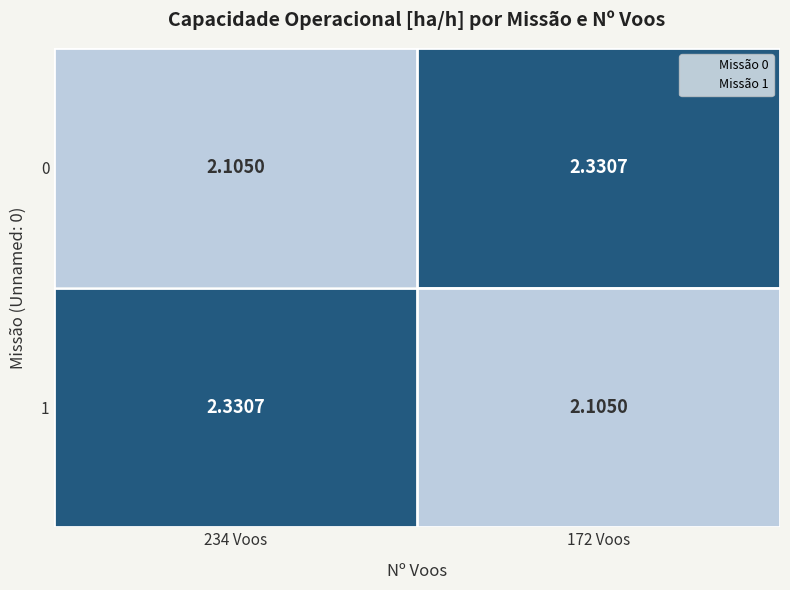

Is the value of 0 at 234 Voos greater than the value of 1 at 234 Voos?

No